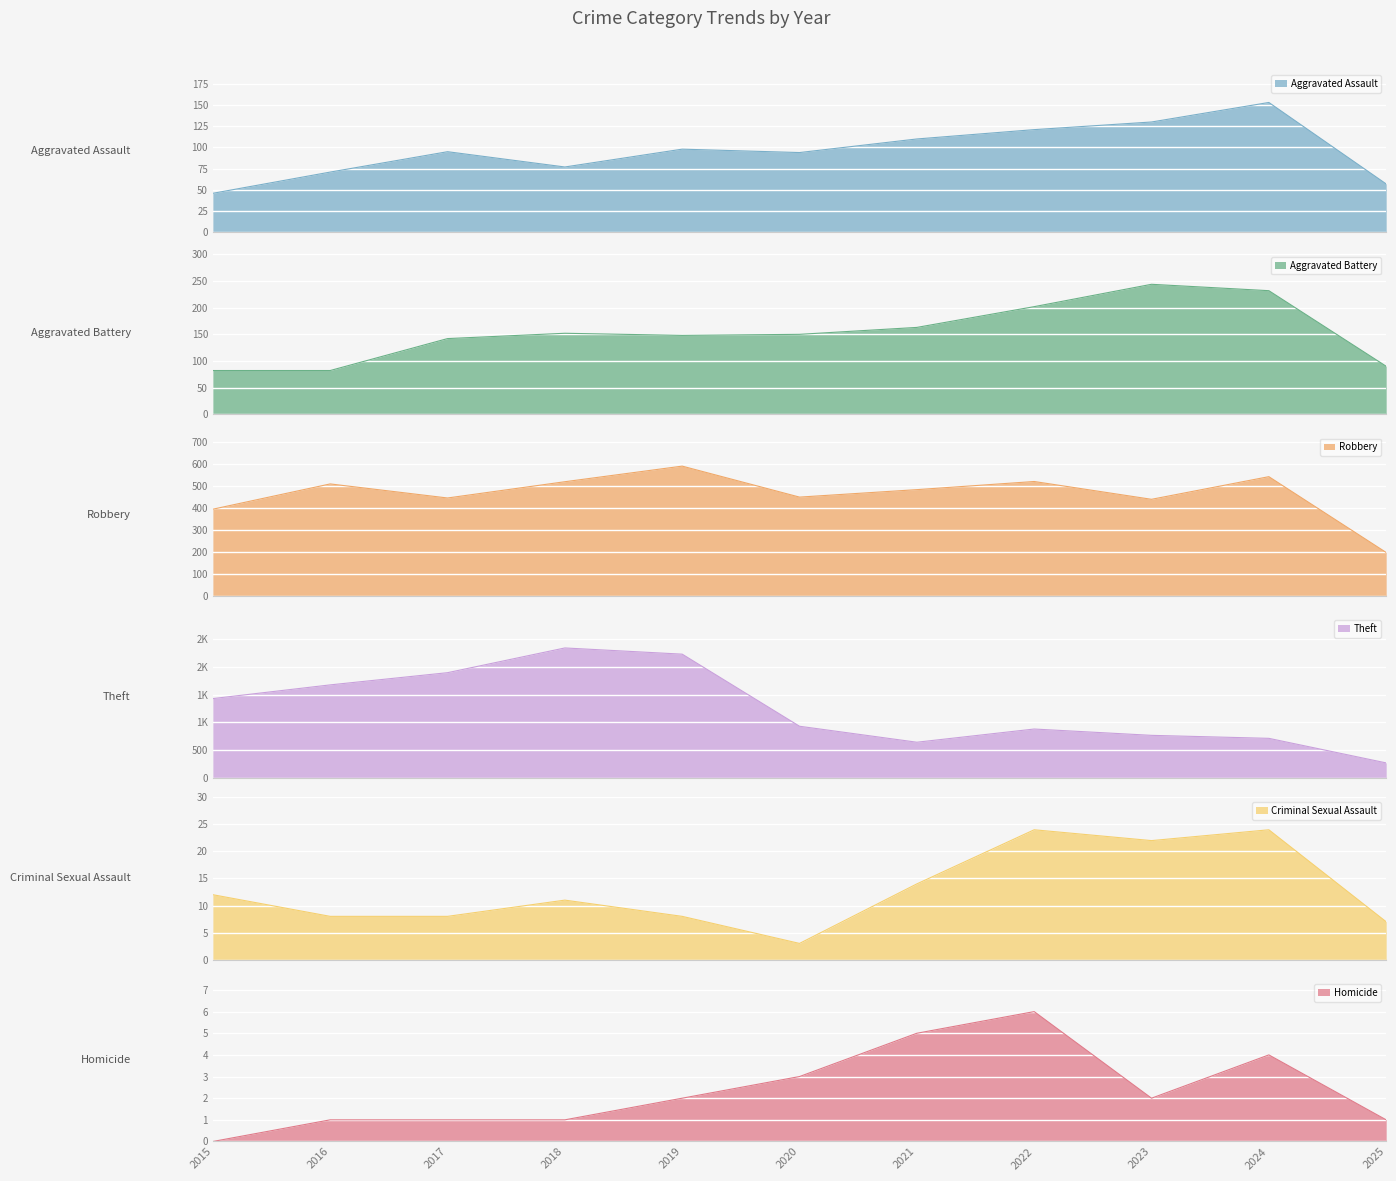

What is the average value of the Theft series?

1252